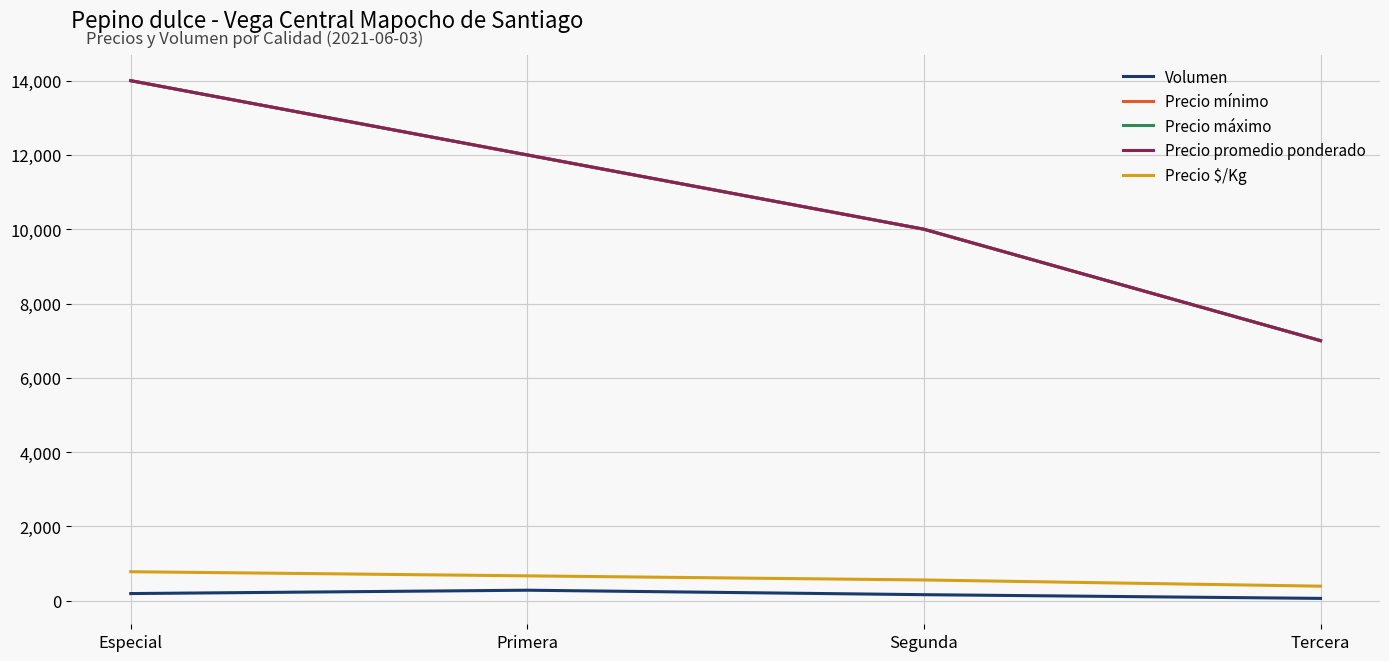

Which series has the largest range (max minus min)?

Precio mínimo